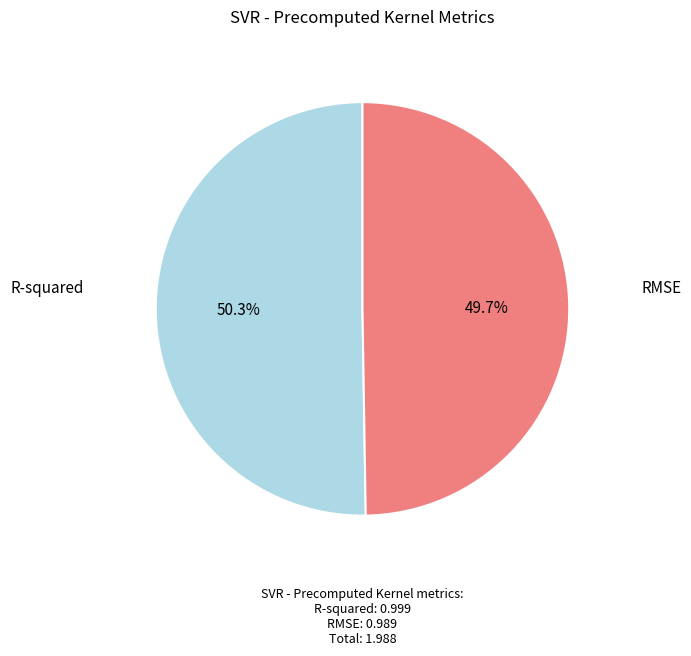

To the nearest percent, what is the average slice percentage?

50%